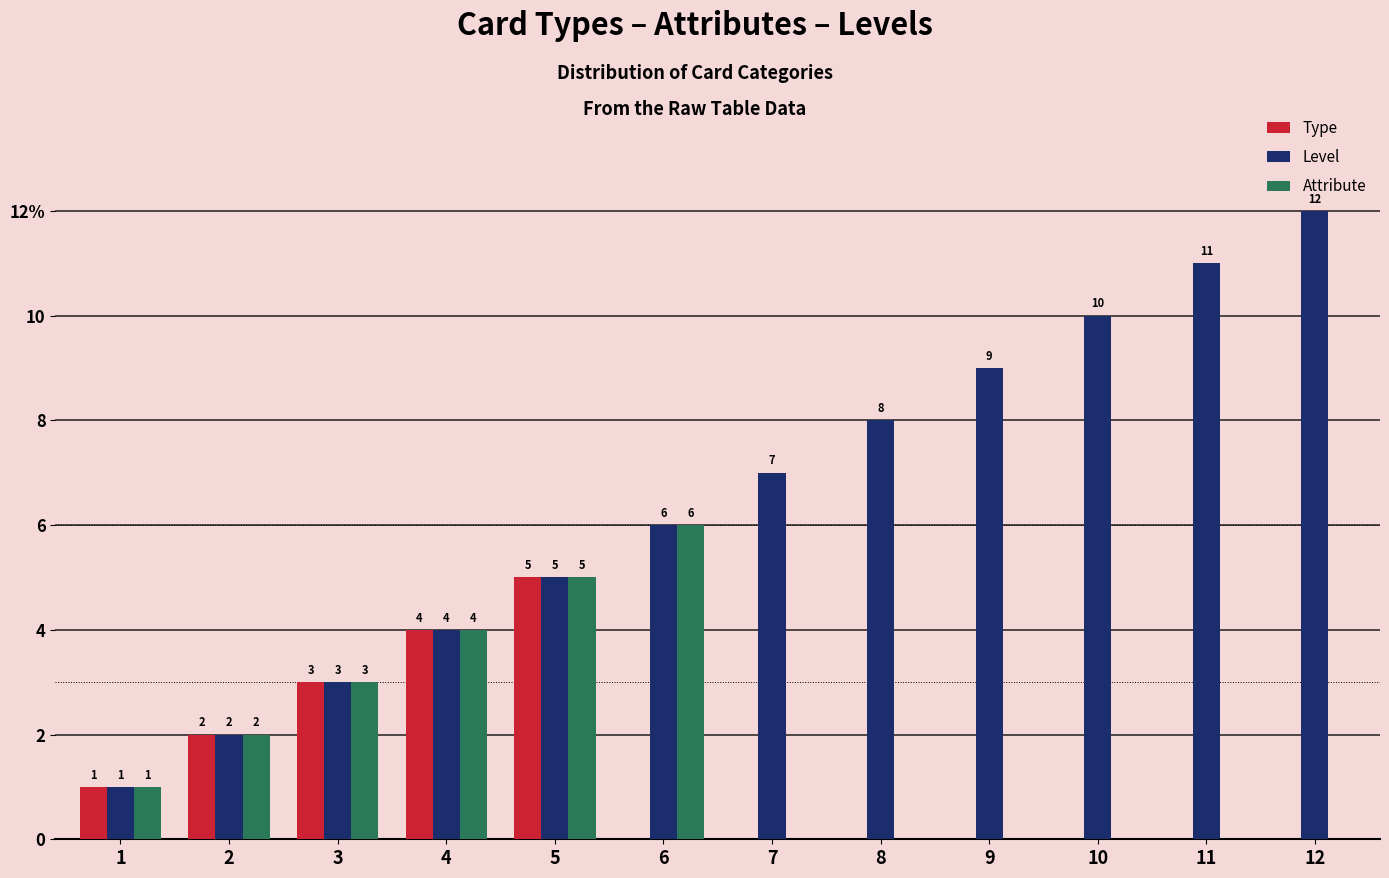

Are the bars horizontal?

No